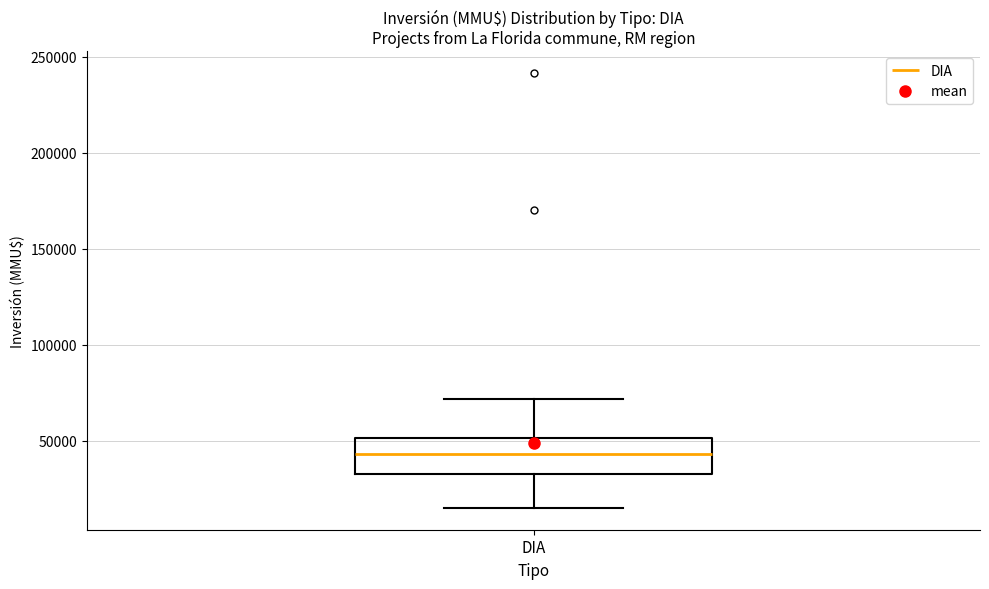

Transcribe this box plot: give where the median line is, the range the box spans, and where the two whiskers end, as read against the y-axis. The values are not printed on the chart, so give them approximately, as read against the axis.

median 45000, box 30000 to 50000, whiskers 15000 to 70000